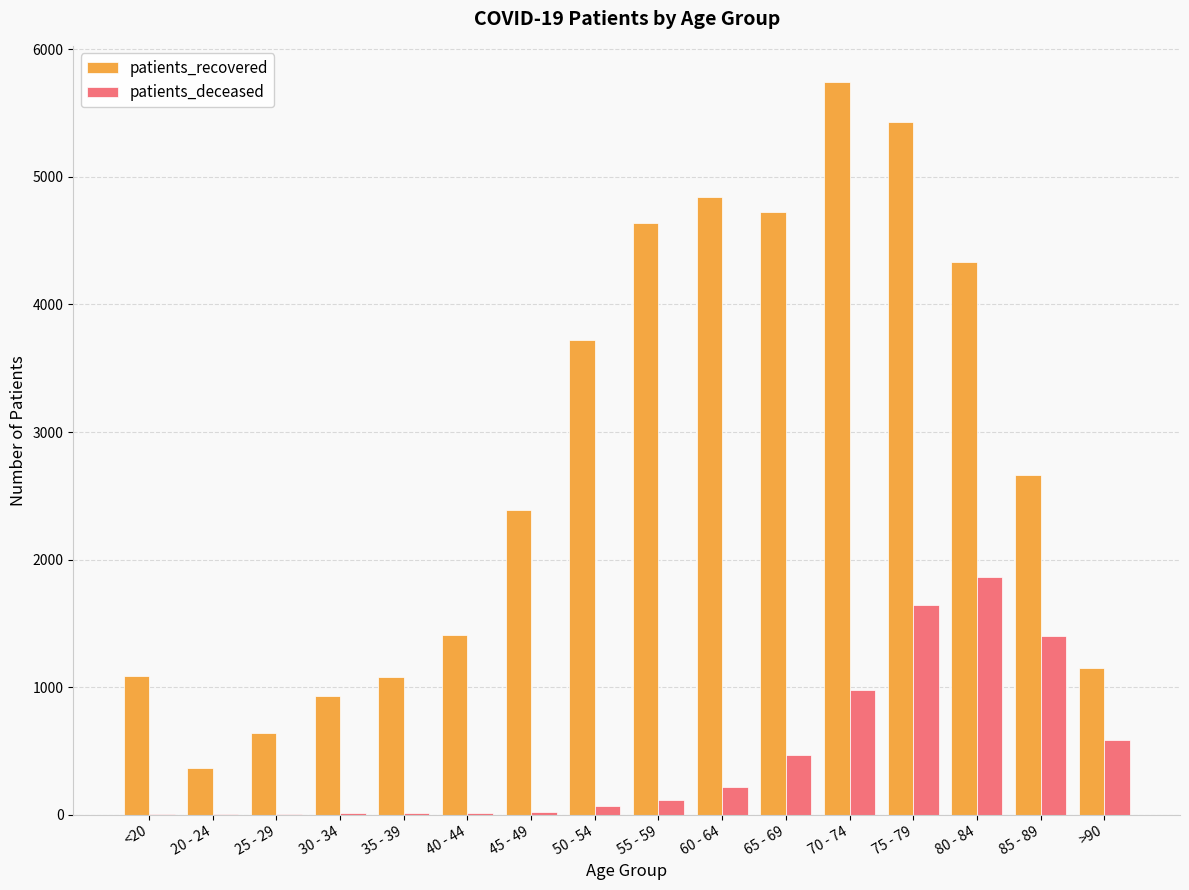

Which category has the highest value across all series?

70 - 74